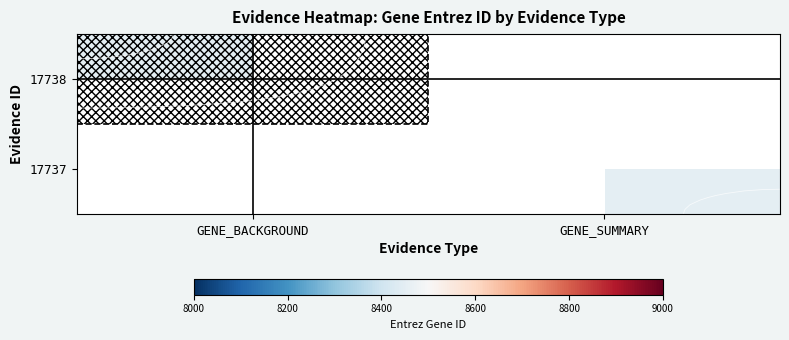

What is the total value across all series at GENE_BACKGROUND?

8452